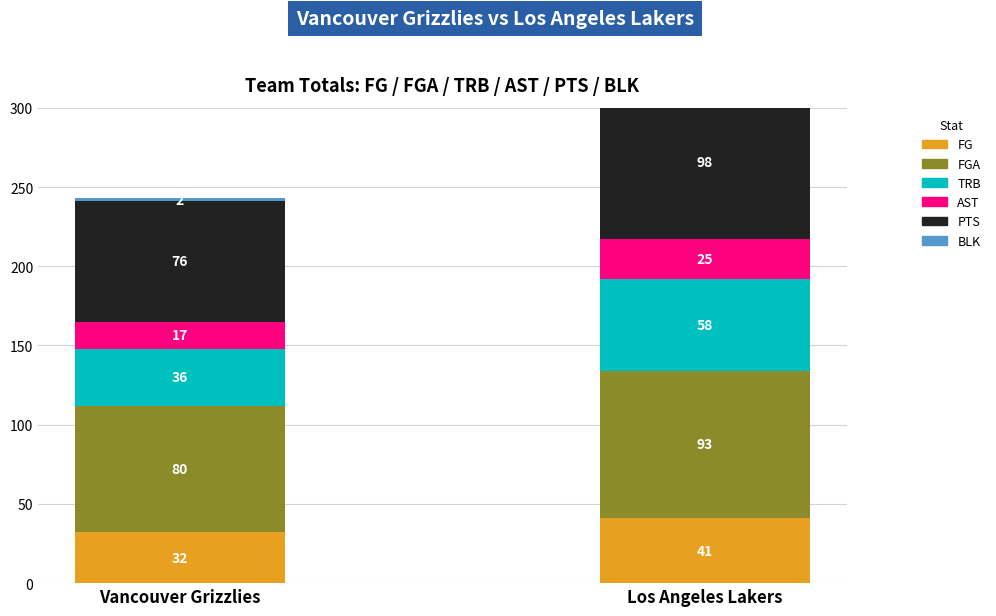

Reading left to right, what are all the values shown in this chart?

FG: 32	41
FGA: 80	93
TRB: 36	58
AST: 17	25
PTS: 76	98
BLK: 2	10